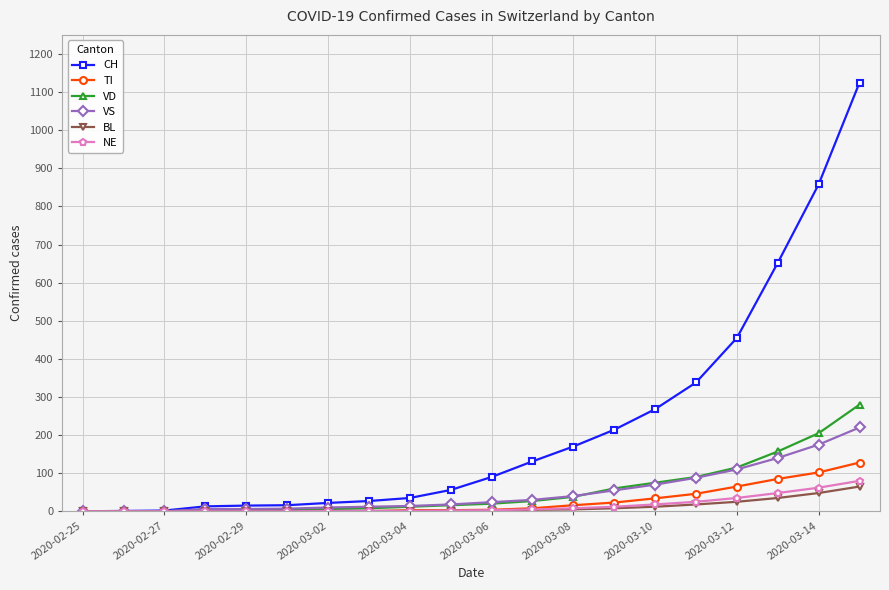

Which series has the largest range (max minus min)?

CH